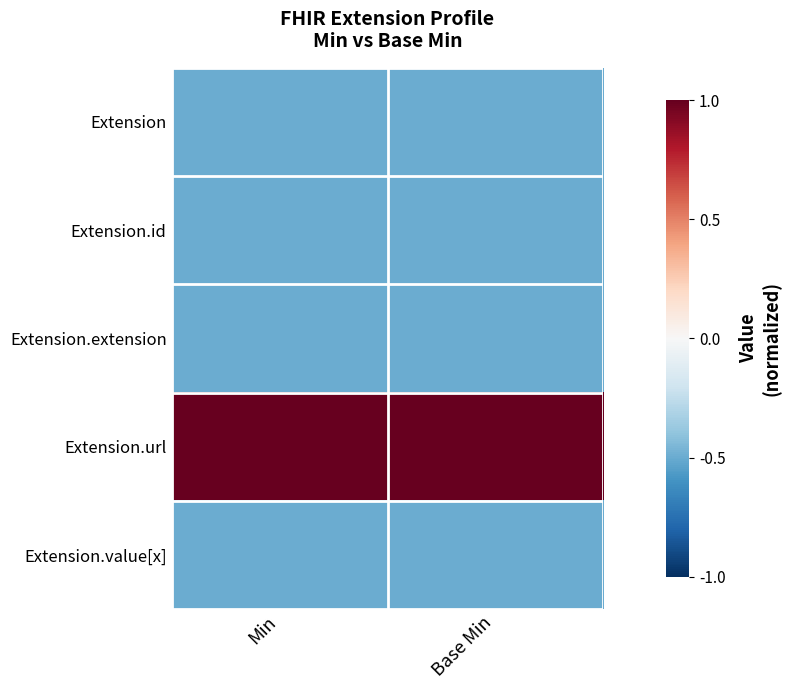

What is the total value across all series at Base Min?

-0.5